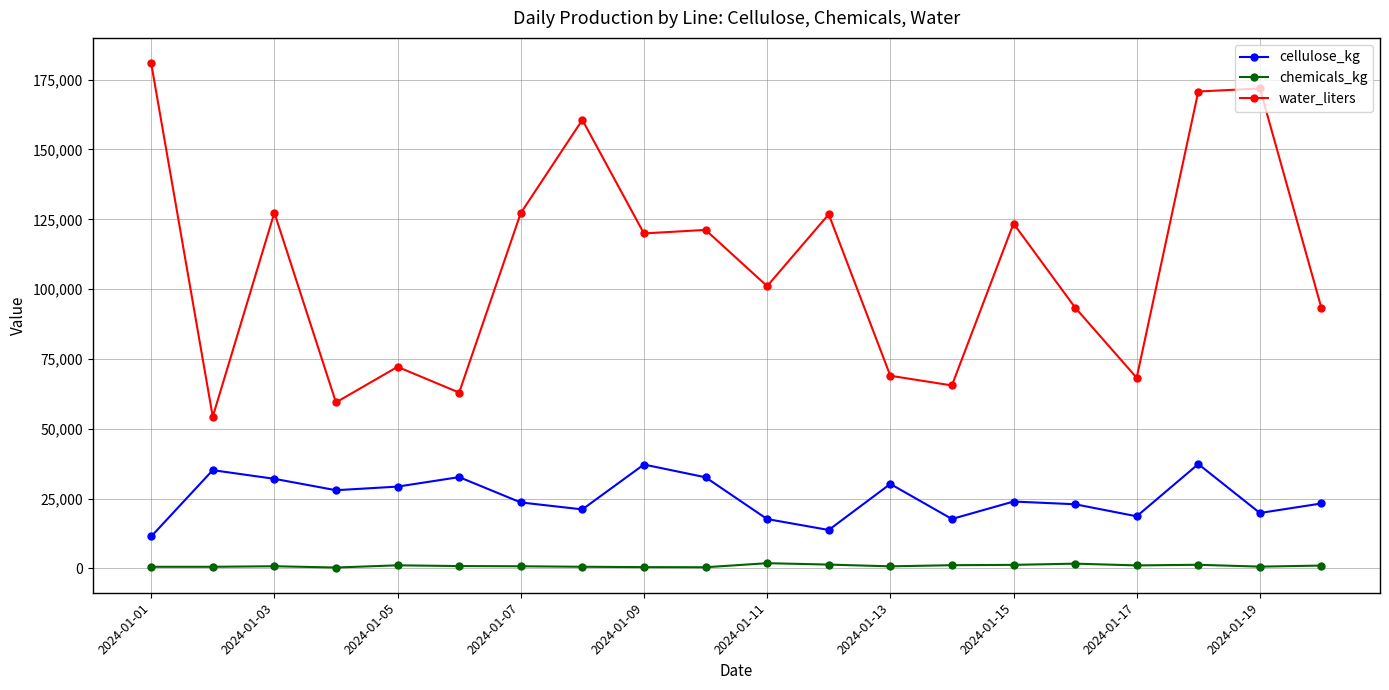

Rank the series by their maximum value, from highest to lowest.

water_liters, cellulose_kg, chemicals_kg